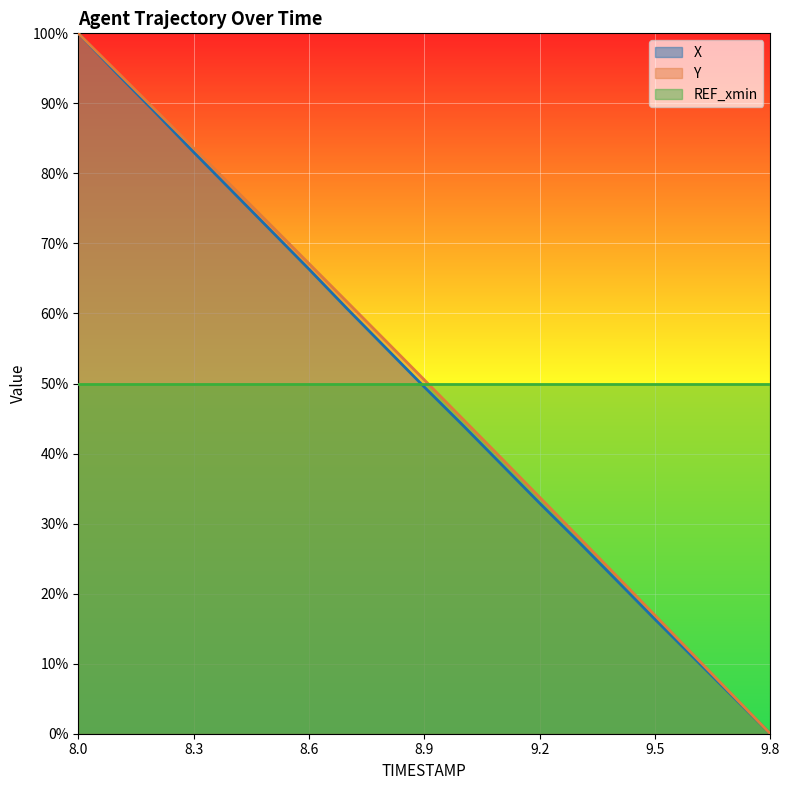

What position from the right is 8.0?

19